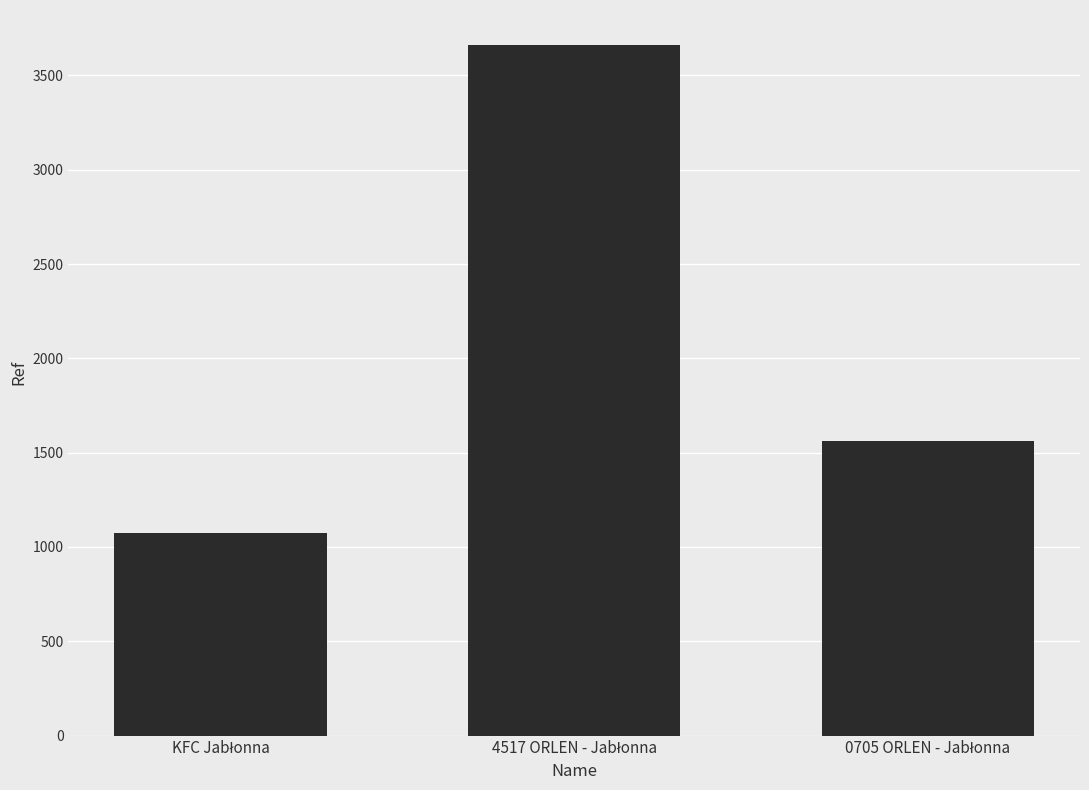

Reading right to left, extract all data points from this chart.

1564	3664	1073